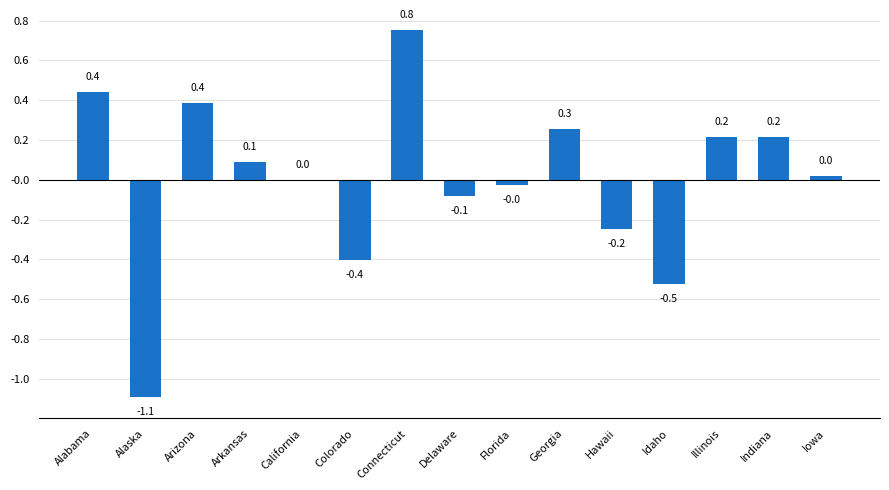

How many data points does each series have?

15